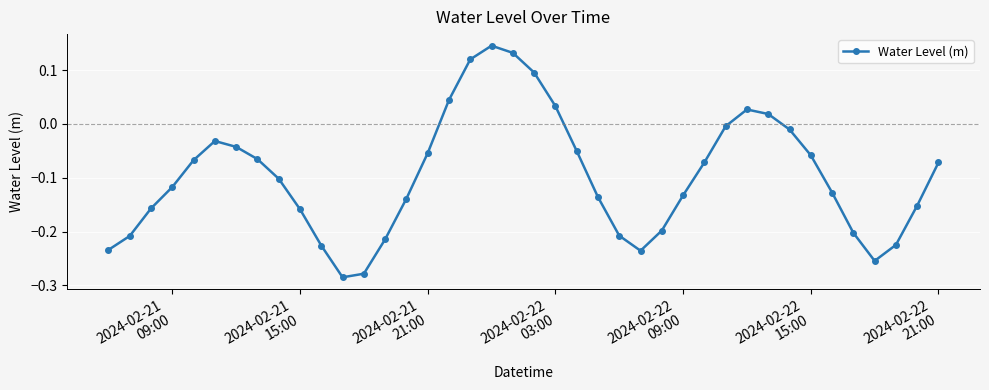

How many interior local peaks (higher than both neighbors) does the data have?

3